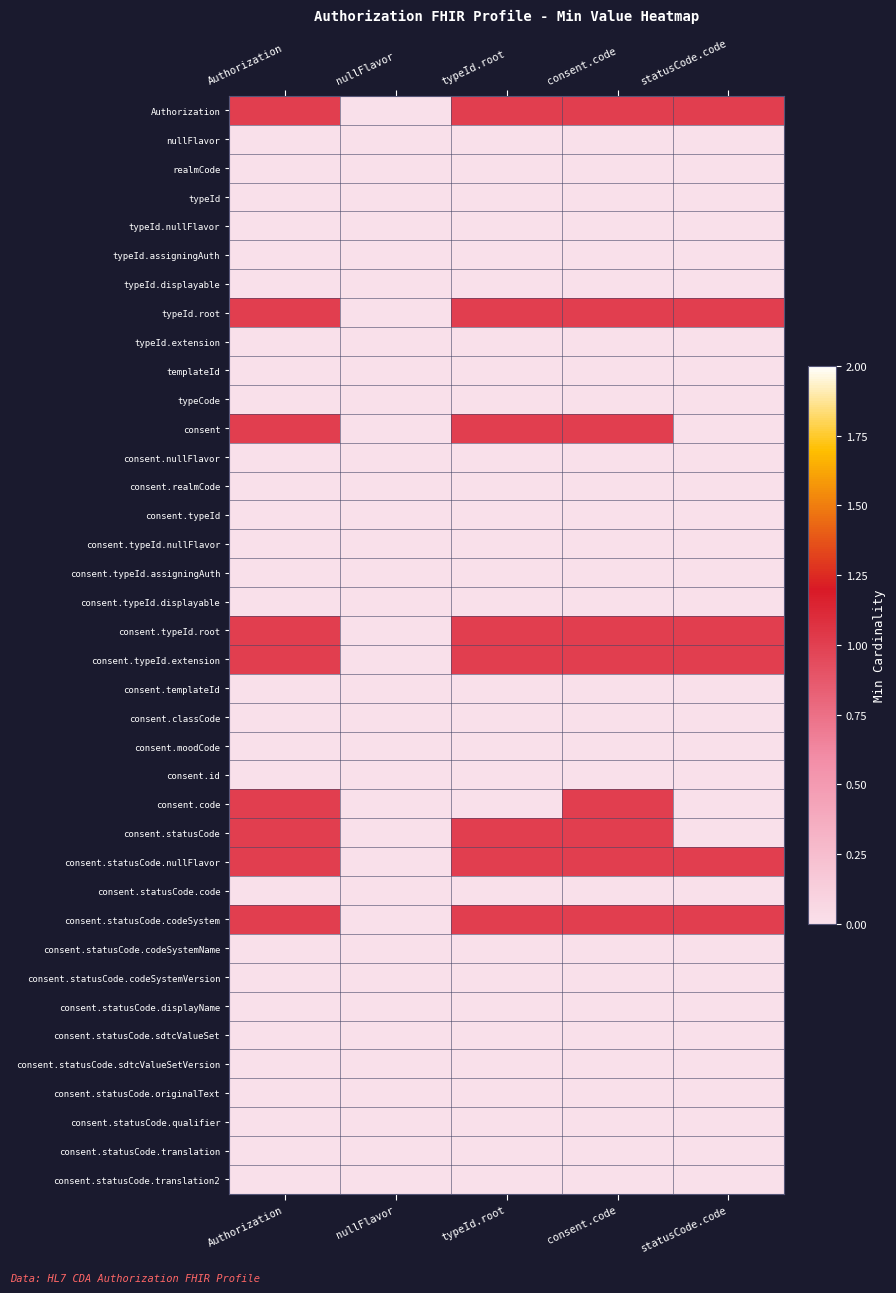

Reading left to right, list all the values displayed in this chart.

Authorization: Authorization=1	nullFlavor=0	typeId.root=1	consent.code=1	statusCode.code=1
nullFlavor: Authorization=0	nullFlavor=0	typeId.root=0	consent.code=0	statusCode.code=0
realmCode: Authorization=0	nullFlavor=0	typeId.root=0	consent.code=0	statusCode.code=0
typeId: Authorization=0	nullFlavor=0	typeId.root=0	consent.code=0	statusCode.code=0
typeId.nullFlavor: Authorization=0	nullFlavor=0	typeId.root=0	consent.code=0	statusCode.code=0
typeId.assigningAuth: Authorization=0	nullFlavor=0	typeId.root=0	consent.code=0	statusCode.code=0
typeId.displayable: Authorization=0	nullFlavor=0	typeId.root=0	consent.code=0	statusCode.code=0
typeId.root: Authorization=1	nullFlavor=0	typeId.root=1	consent.code=1	statusCode.code=1
typeId.extension: Authorization=0	nullFlavor=0	typeId.root=0	consent.code=0	statusCode.code=0
templateId: Authorization=0	nullFlavor=0	typeId.root=0	consent.code=0	statusCode.code=0
typeCode: Authorization=0	nullFlavor=0	typeId.root=0	consent.code=0	statusCode.code=0
consent: Authorization=1	nullFlavor=0	typeId.root=1	consent.code=1	statusCode.code=0
consent.nullFlavor: Authorization=0	nullFlavor=0	typeId.root=0	consent.code=0	statusCode.code=0
consent.realmCode: Authorization=0	nullFlavor=0	typeId.root=0	consent.code=0	statusCode.code=0
consent.typeId: Authorization=0	nullFlavor=0	typeId.root=0	consent.code=0	statusCode.code=0
consent.typeId.nullFlavor: Authorization=0	nullFlavor=0	typeId.root=0	consent.code=0	statusCode.code=0
consent.typeId.assigningAuth: Authorization=0	nullFlavor=0	typeId.root=0	consent.code=0	statusCode.code=0
consent.typeId.displayable: Authorization=0	nullFlavor=0	typeId.root=0	consent.code=0	statusCode.code=0
consent.typeId.root: Authorization=1	nullFlavor=0	typeId.root=1	consent.code=1	statusCode.code=1
consent.typeId.extension: Authorization=1	nullFlavor=0	typeId.root=1	consent.code=1	statusCode.code=1
consent.templateId: Authorization=0	nullFlavor=0	typeId.root=0	consent.code=0	statusCode.code=0
consent.classCode: Authorization=0	nullFlavor=0	typeId.root=0	consent.code=0	statusCode.code=0
consent.moodCode: Authorization=0	nullFlavor=0	typeId.root=0	consent.code=0	statusCode.code=0
consent.id: Authorization=0	nullFlavor=0	typeId.root=0	consent.code=0	statusCode.code=0
consent.code: Authorization=1	nullFlavor=0	typeId.root=0	consent.code=1	statusCode.code=0
consent.statusCode: Authorization=1	nullFlavor=0	typeId.root=1	consent.code=1	statusCode.code=0
consent.statusCode.nullFlavor: Authorization=1	nullFlavor=0	typeId.root=1	consent.code=1	statusCode.code=1
consent.statusCode.code: Authorization=0	nullFlavor=0	typeId.root=0	consent.code=0	statusCode.code=0
consent.statusCode.codeSystem: Authorization=1	nullFlavor=0	typeId.root=1	consent.code=1	statusCode.code=1
consent.statusCode.codeSystemName: Authorization=0	nullFlavor=0	typeId.root=0	consent.code=0	statusCode.code=0
consent.statusCode.codeSystemVersion: Authorization=0	nullFlavor=0	typeId.root=0	consent.code=0	statusCode.code=0
consent.statusCode.displayName: Authorization=0	nullFlavor=0	typeId.root=0	consent.code=0	statusCode.code=0
consent.statusCode.sdtcValueSet: Authorization=0	nullFlavor=0	typeId.root=0	consent.code=0	statusCode.code=0
consent.statusCode.sdtcValueSetVersion: Authorization=0	nullFlavor=0	typeId.root=0	consent.code=0	statusCode.code=0
consent.statusCode.originalText: Authorization=0	nullFlavor=0	typeId.root=0	consent.code=0	statusCode.code=0
consent.statusCode.qualifier: Authorization=0	nullFlavor=0	typeId.root=0	consent.code=0	statusCode.code=0
consent.statusCode.translation: Authorization=0	nullFlavor=0	typeId.root=0	consent.code=0	statusCode.code=0
consent.statusCode.translation2: Authorization=0	nullFlavor=0	typeId.root=0	consent.code=0	statusCode.code=0